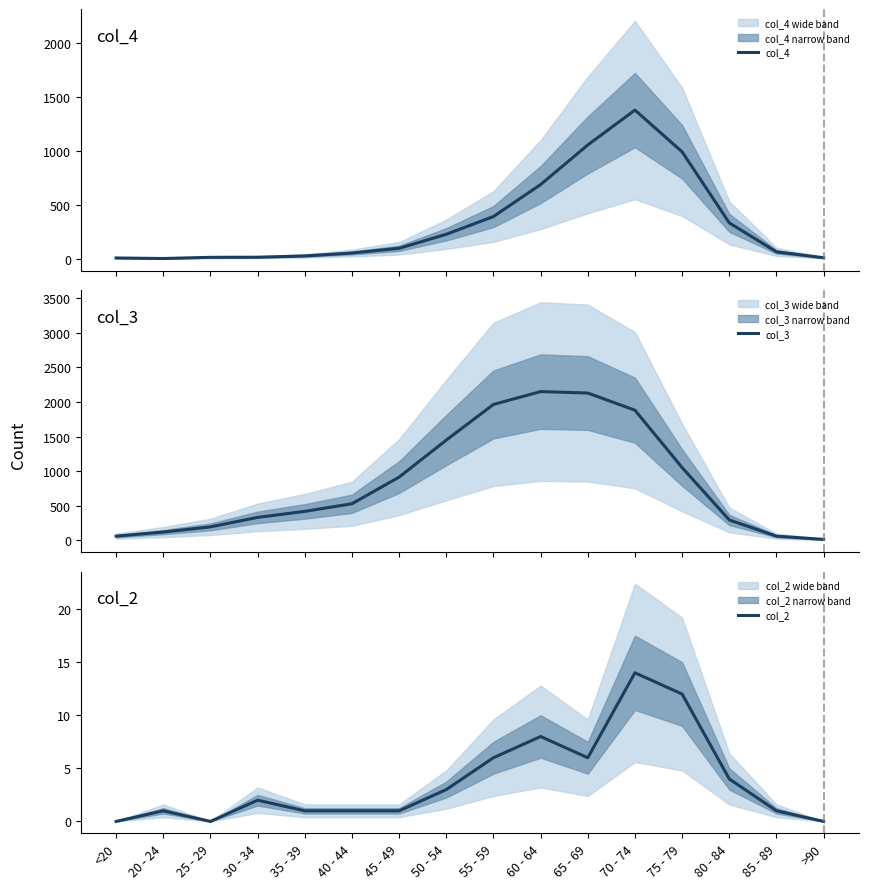

At which label does col_4 first exceed 97?

50 - 54